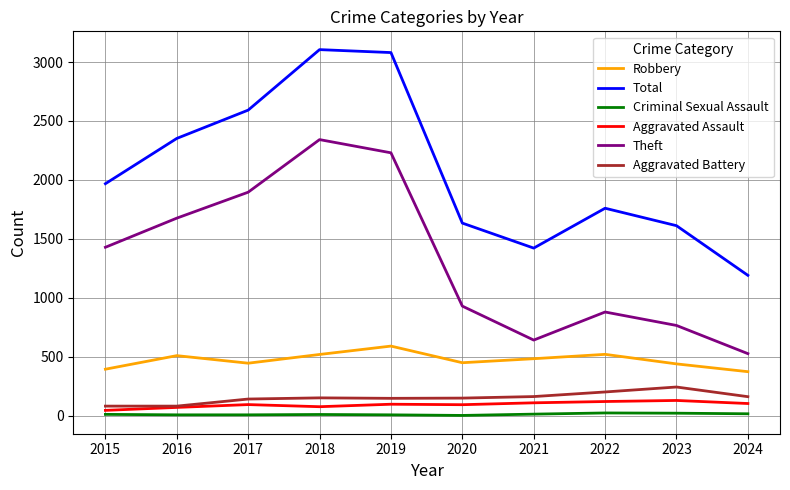

What is the difference between the maximum and minimum values in the Total series?

1914